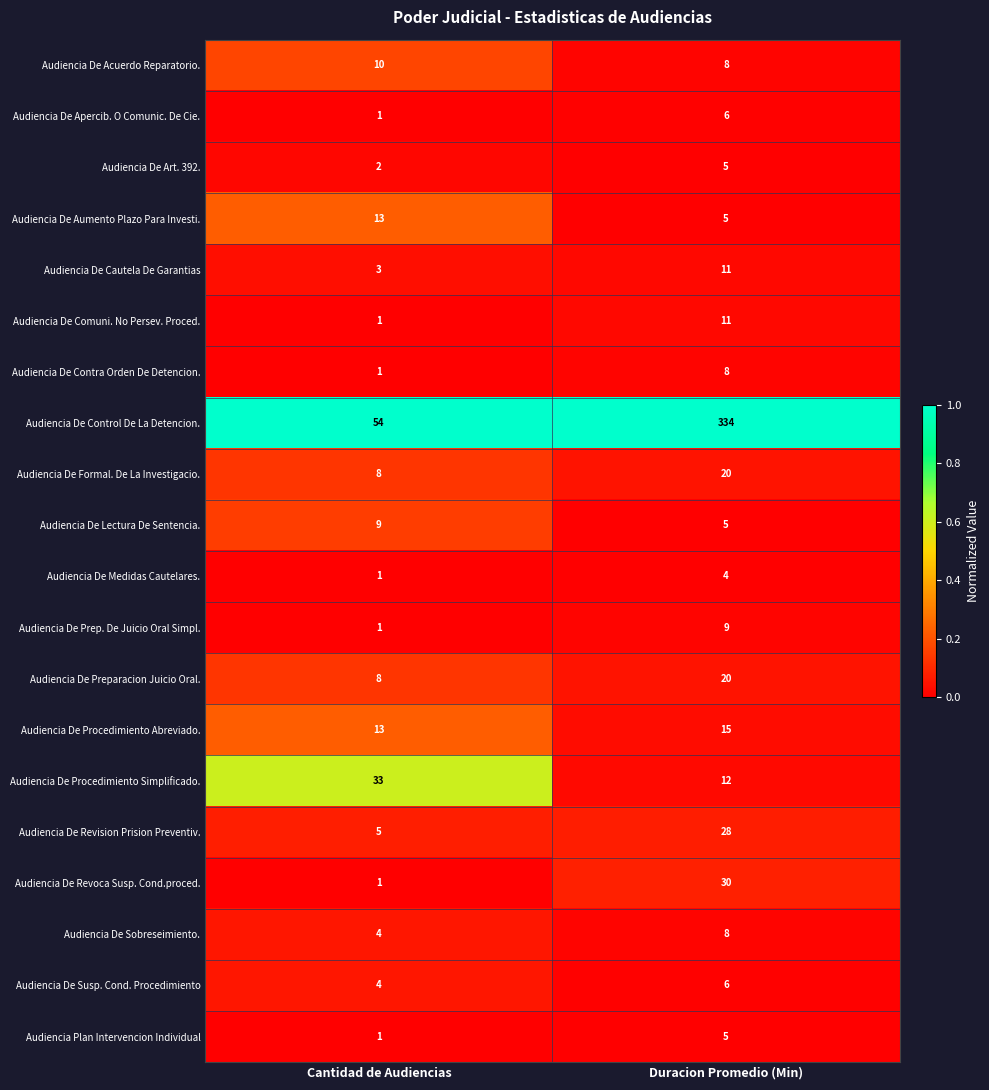

What is the total value across all series at Cantidad de Audiencias?

173